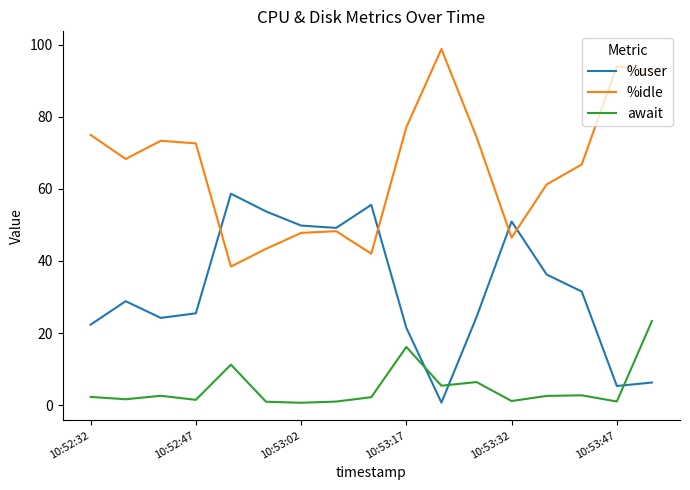

Does the chart display data point markers on the line(s)?

No